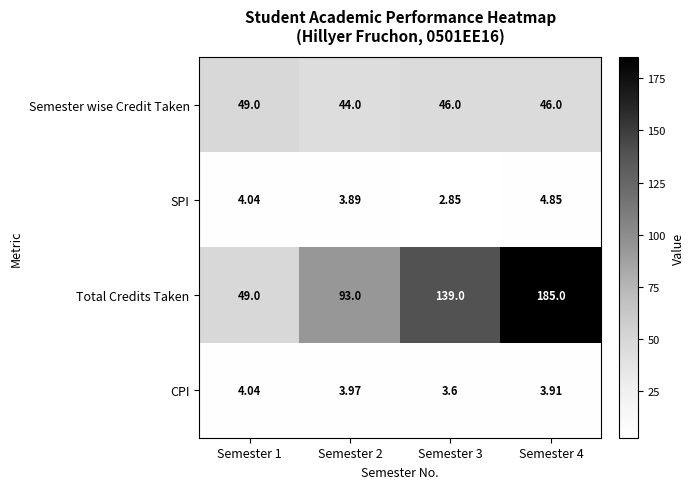

Which series has the largest total across all categories?

Total Credits Taken